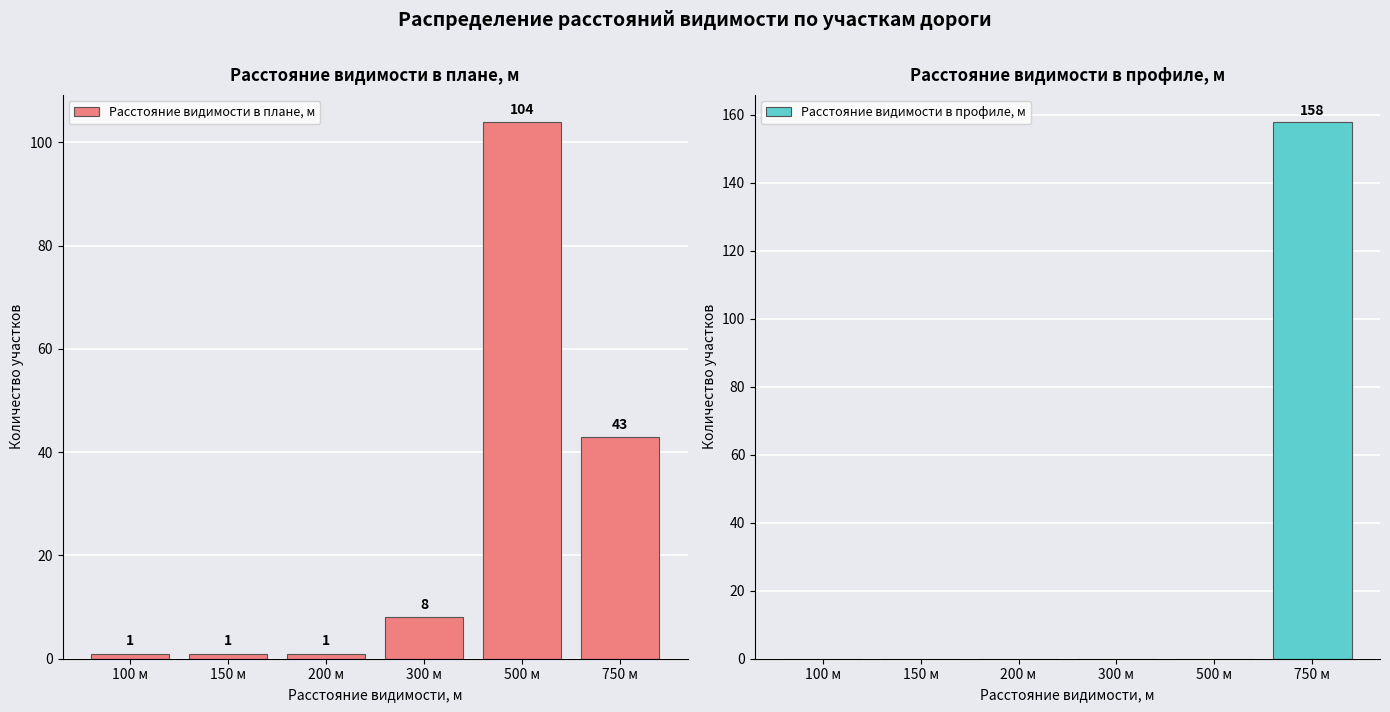

What is the total value across all series at 500 м?

104